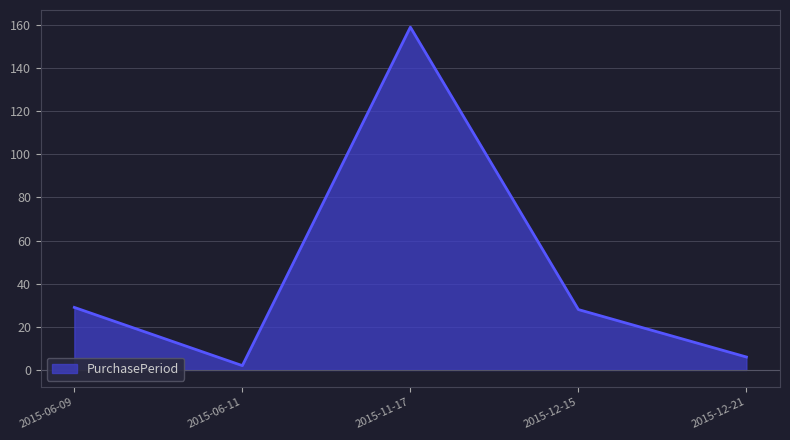

At which category does the data reach its first local valley?

2015-06-11